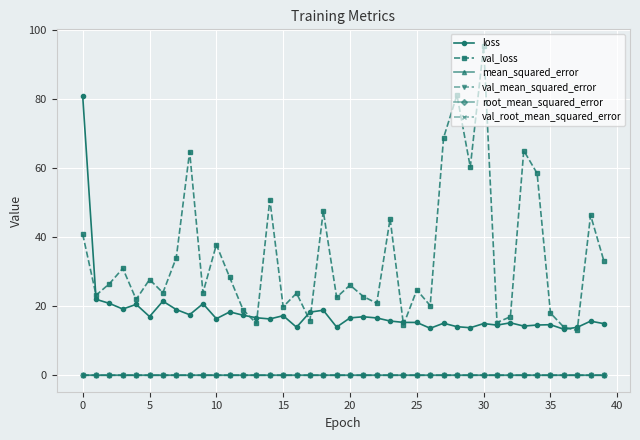

How many interior local valleys does the val_loss series have?

14